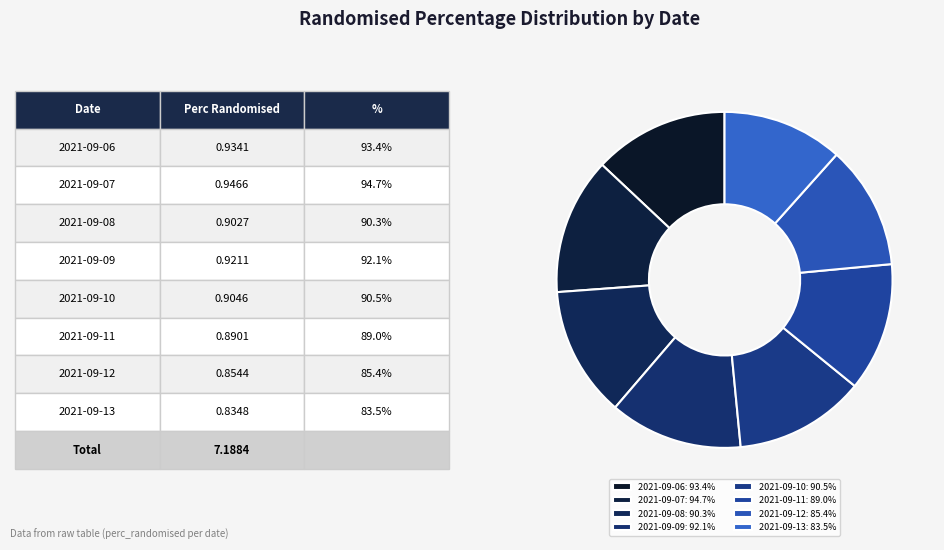

What is the change in value from 2021-09-10 to 2021-09-13?

-0.1